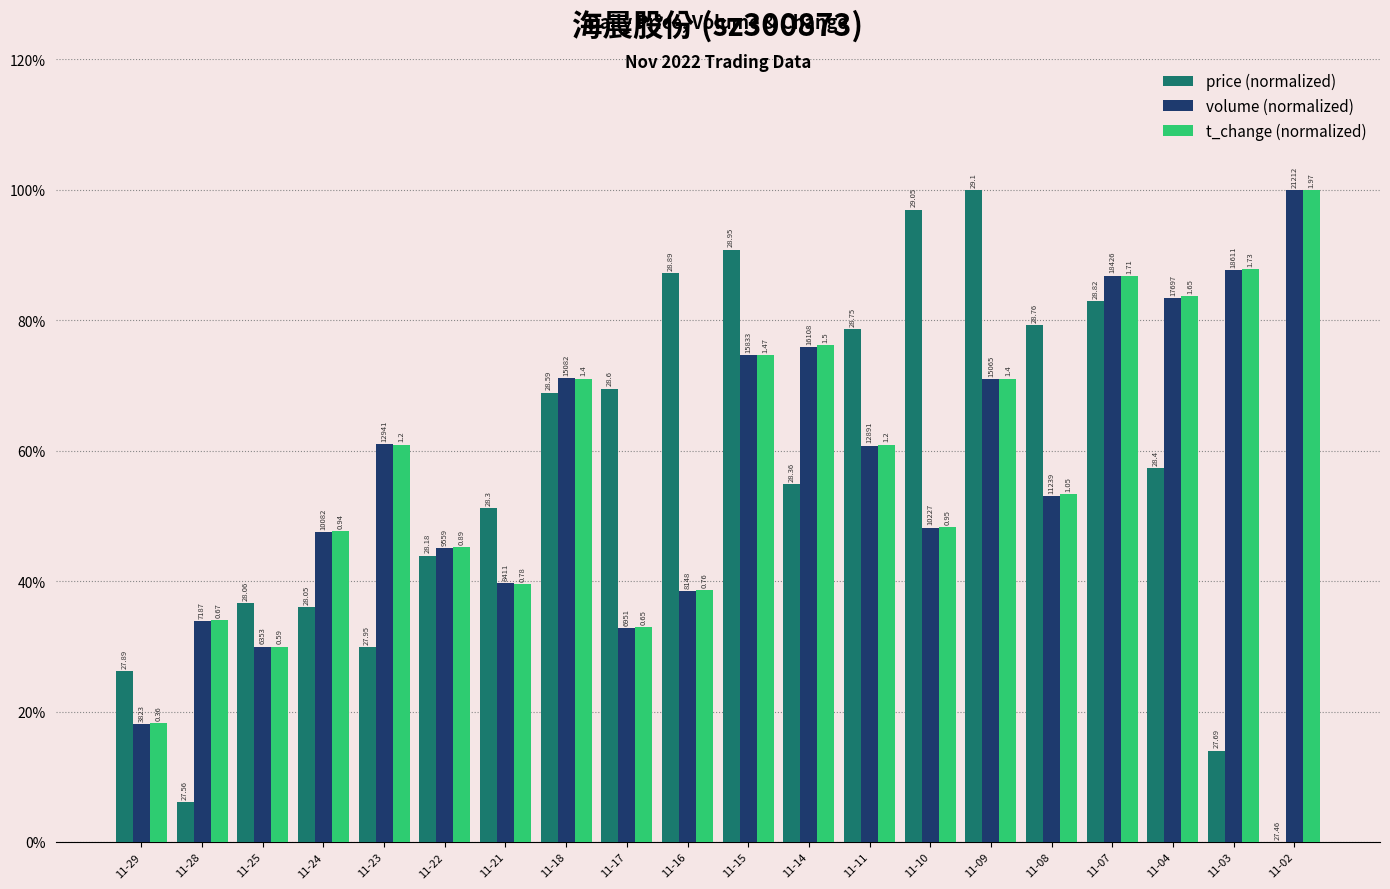

Is it true that volume equals 32.6 at 11-08?

False